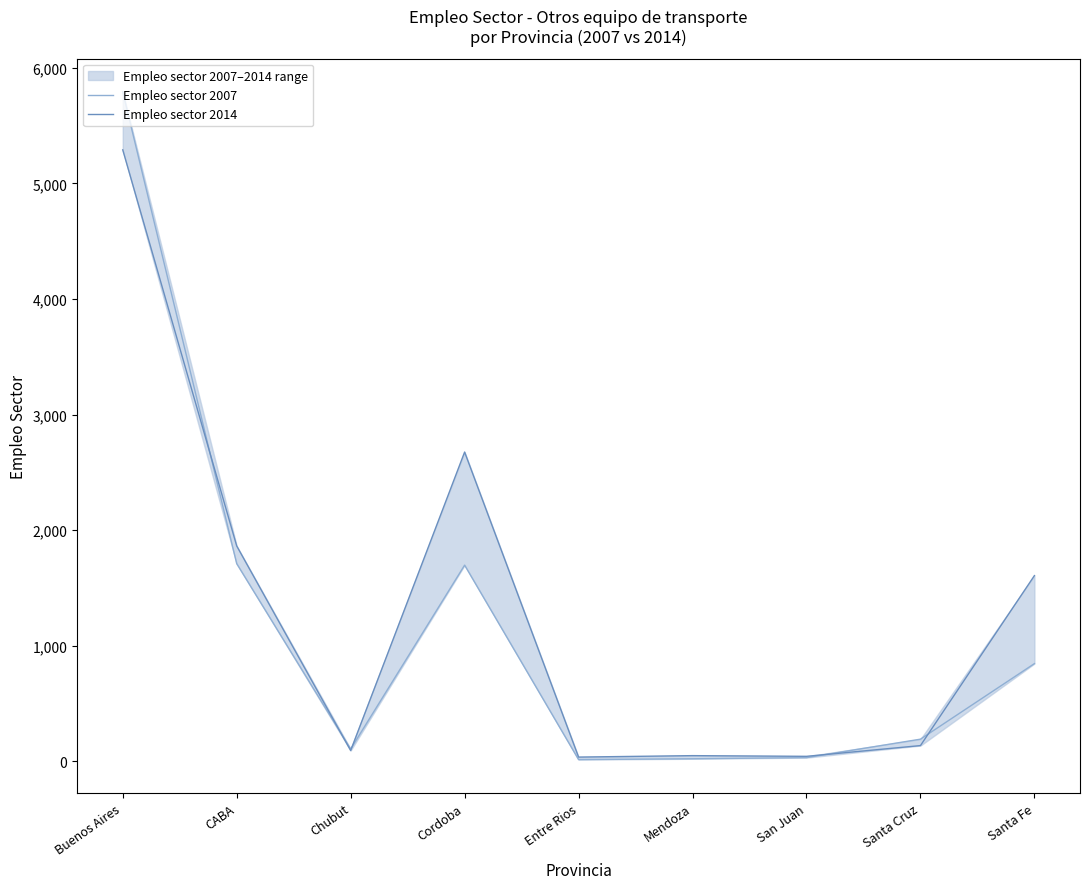

Rank the series at Chubut from lowest to highest value.

Empleo sector 2014, Empleo sector 2007